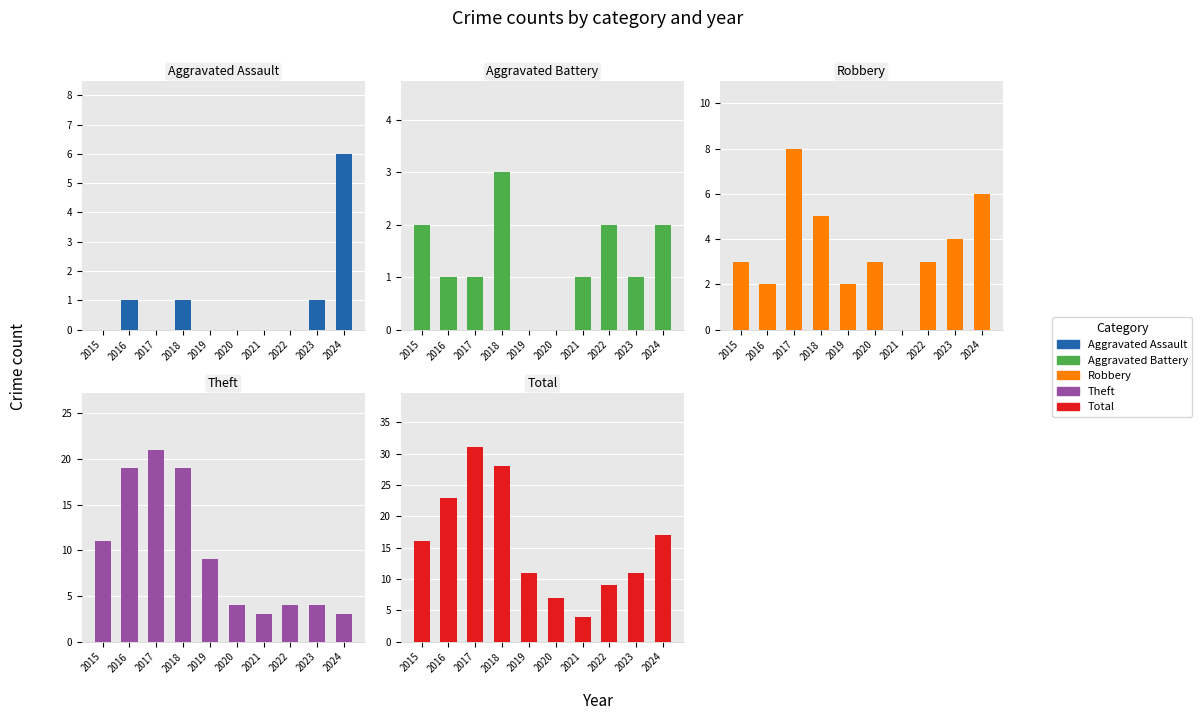

Is it true that Theft equals 21 at 2017?

True